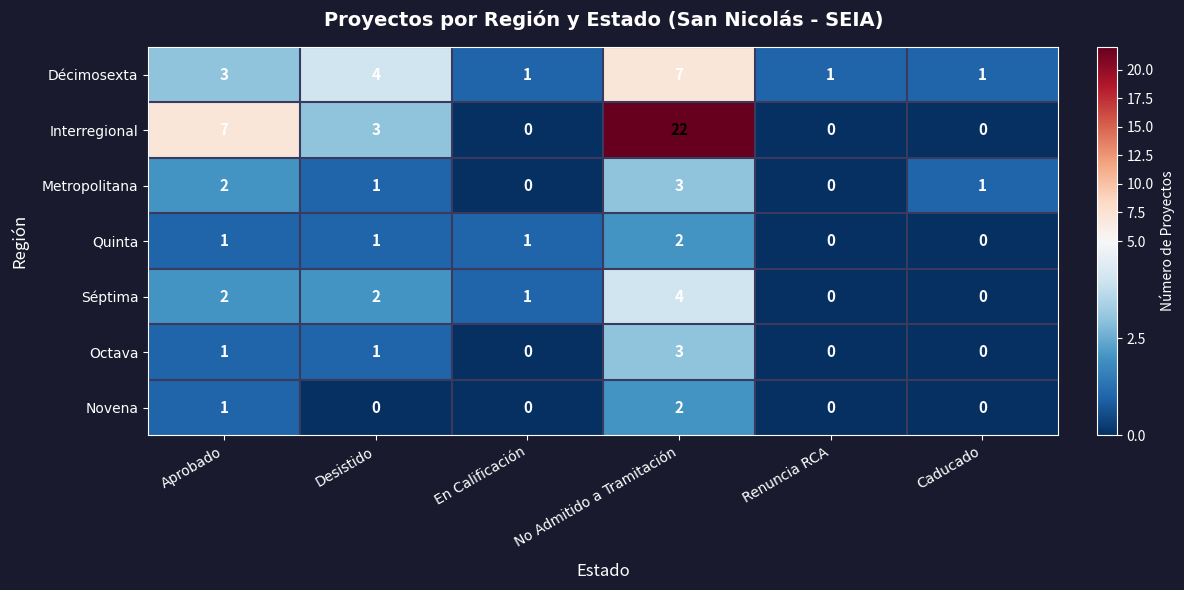

At which category is the sum across all series the highest?

No Admitido a Tramitación